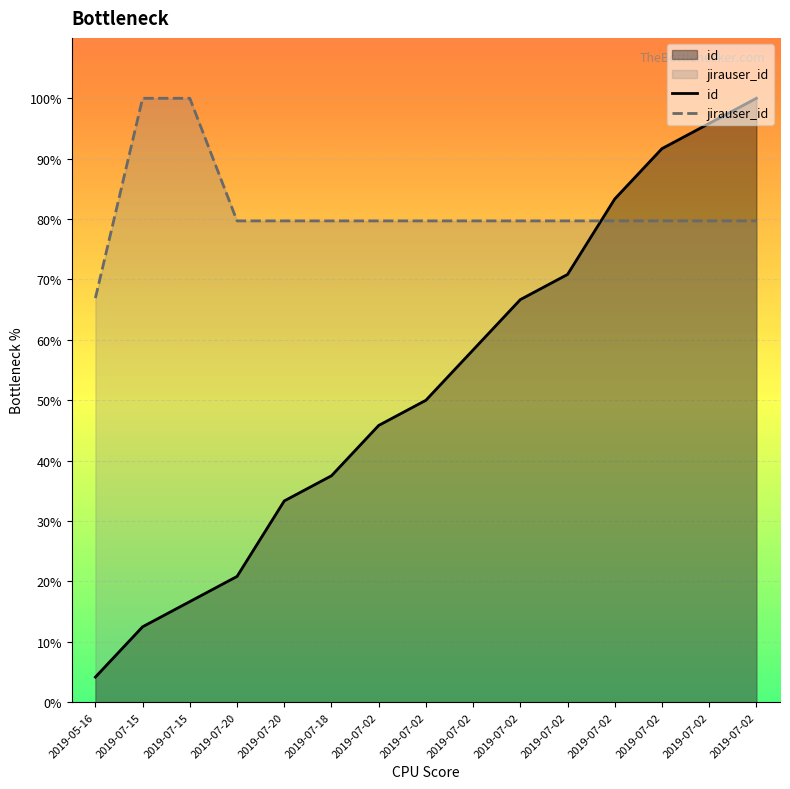

Reading left to right, extract all data points from this chart.

id: 2019-05-16=4.2	2019-07-15=12.5	2019-07-15=16.7	2019-07-20=20.8	2019-07-20=33.3	2019-07-18=37.5	2019-07-02=45.8	2019-07-02=50.0	2019-07-02=58.3	2019-07-02=66.7	2019-07-02=70.8	2019-07-02=83.3	2019-07-02=91.7	2019-07-02=95.8	2019-07-02=100.0
jirauser_id: 2019-05-16=66.9	2019-07-15=100.0	2019-07-15=100.0	2019-07-20=79.7	2019-07-20=79.7	2019-07-18=79.7	2019-07-02=79.7	2019-07-02=79.7	2019-07-02=79.7	2019-07-02=79.7	2019-07-02=79.7	2019-07-02=79.7	2019-07-02=79.7	2019-07-02=79.7	2019-07-02=79.7